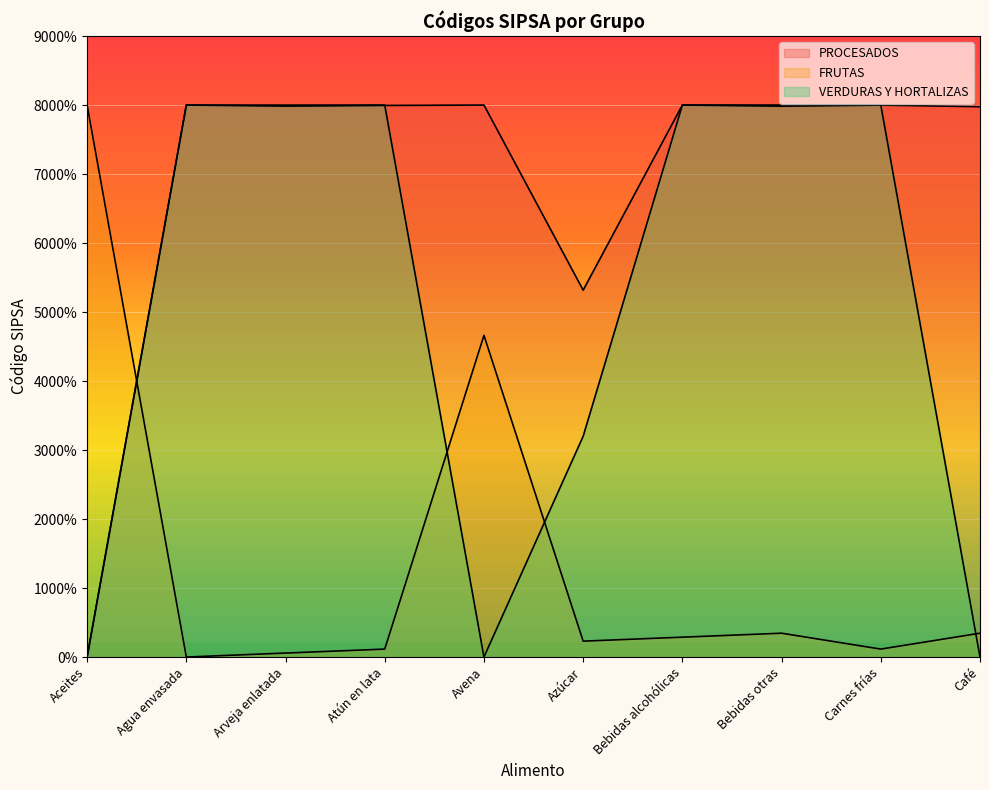

At how many categories does at least one series exceed 10478063?

10